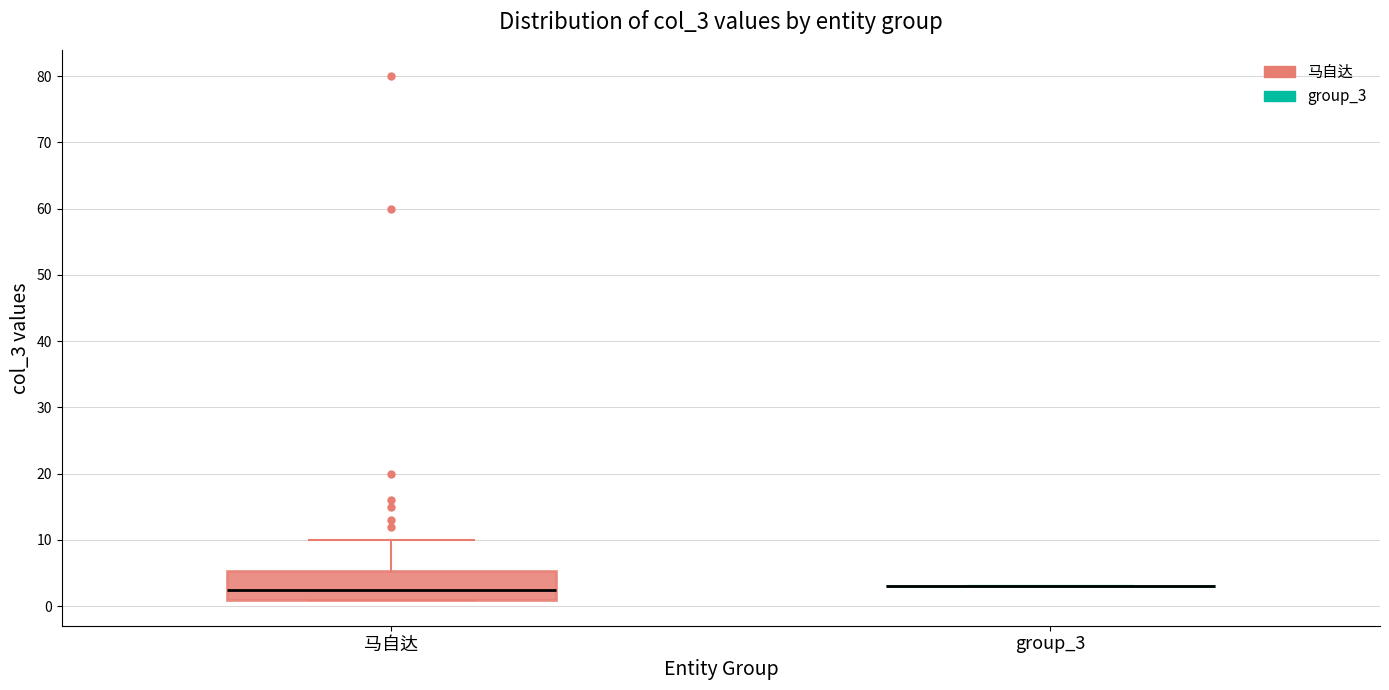

Which box is the tallest, from its lower edge to its upper edge?

马自达